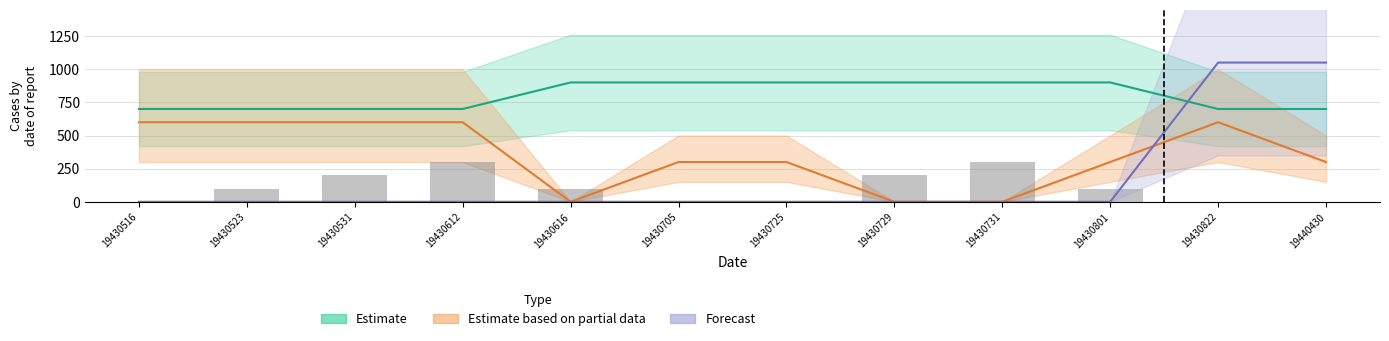

Rank the categories by Forecast value from lowest to highest.

19430516, 19430523, 19430531, 19430612, 19430616, 19430705, 19430725, 19430729, 19430731, 19430801, 19430822, 19440430